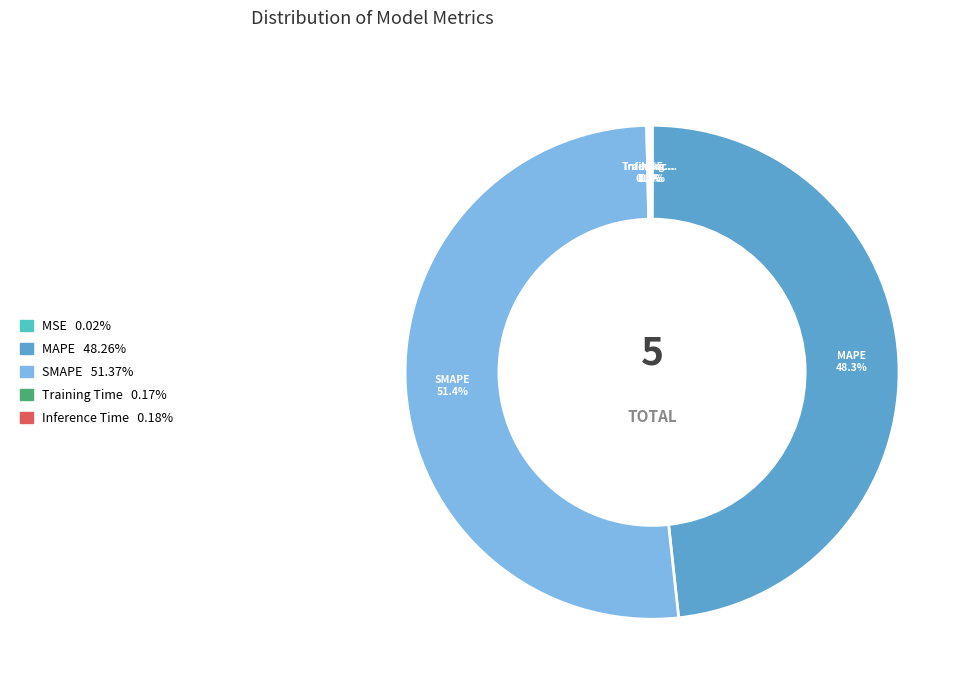

Is MAPE the majority of the pie?

No